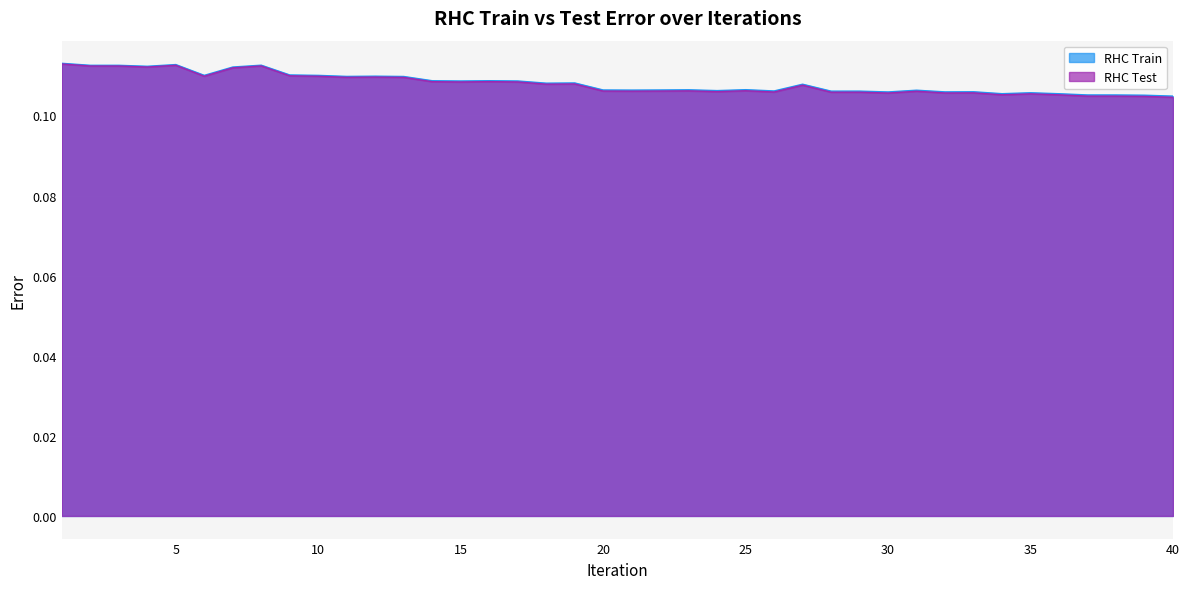

Reading left to right, extract all data points from this chart.

RHC Train: 0.1	0.1	0.1	0.1	0.1	0.1	0.1	0.1	0.1	0.1	0.1	0.1	0.1	0.1	0.1	0.1	0.1	0.1	0.1	0.1	0.1	0.1	0.1	0.1	0.1	0.1	0.1	0.1	0.1	0.1	0.1	0.1	0.1	0.1	0.1	0.1	0.1	0.1	0.1	0.1
RHC Test: 0.1	0.1	0.1	0.1	0.1	0.1	0.1	0.1	0.1	0.1	0.1	0.1	0.1	0.1	0.1	0.1	0.1	0.1	0.1	0.1	0.1	0.1	0.1	0.1	0.1	0.1	0.1	0.1	0.1	0.1	0.1	0.1	0.1	0.1	0.1	0.1	0.1	0.1	0.1	0.1